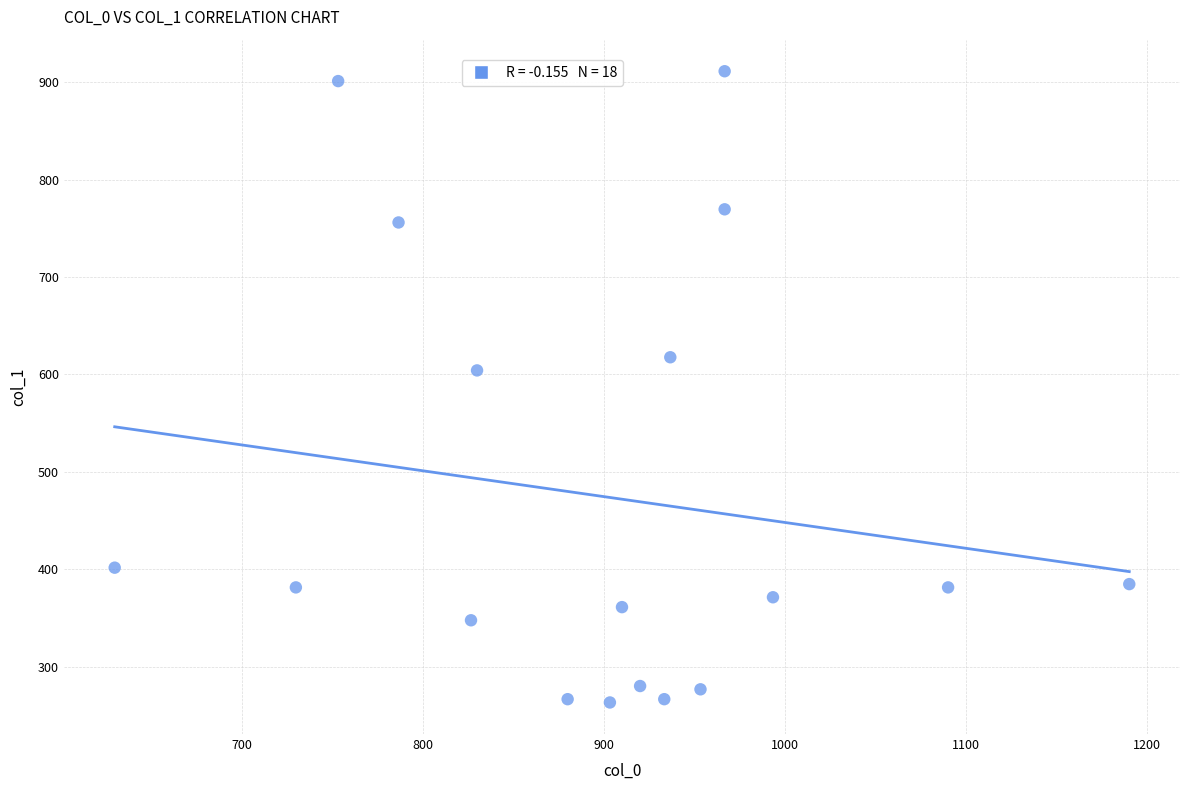

What Y value in the scatter plot is closest to 587?

604.1